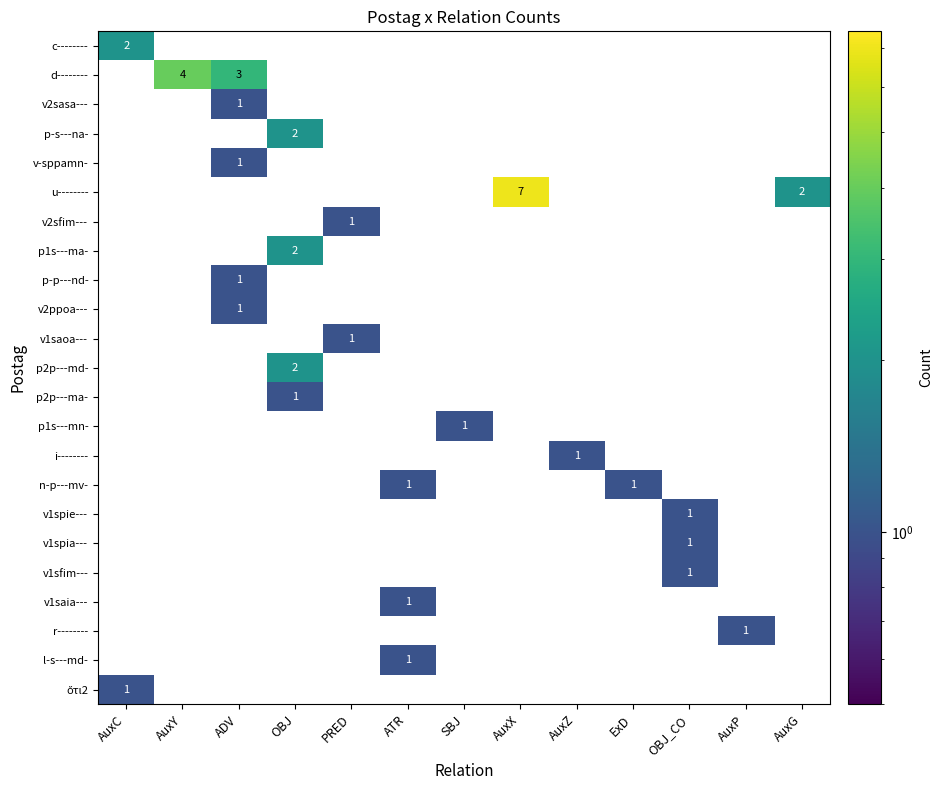

Which series has the widest spread of values?

u--------